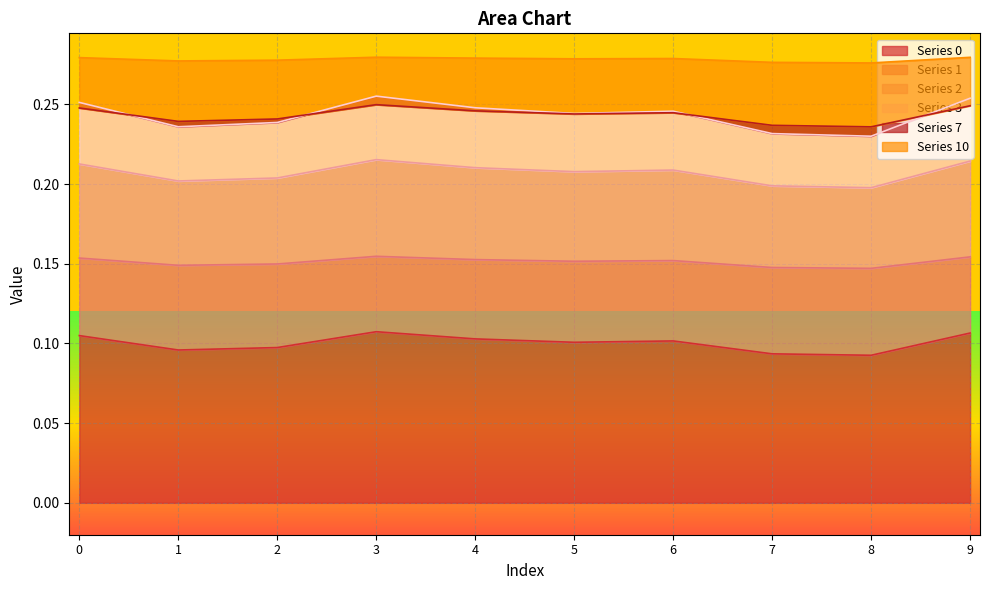

The value of Series 0 at 6 is 0.0. True or false?

False